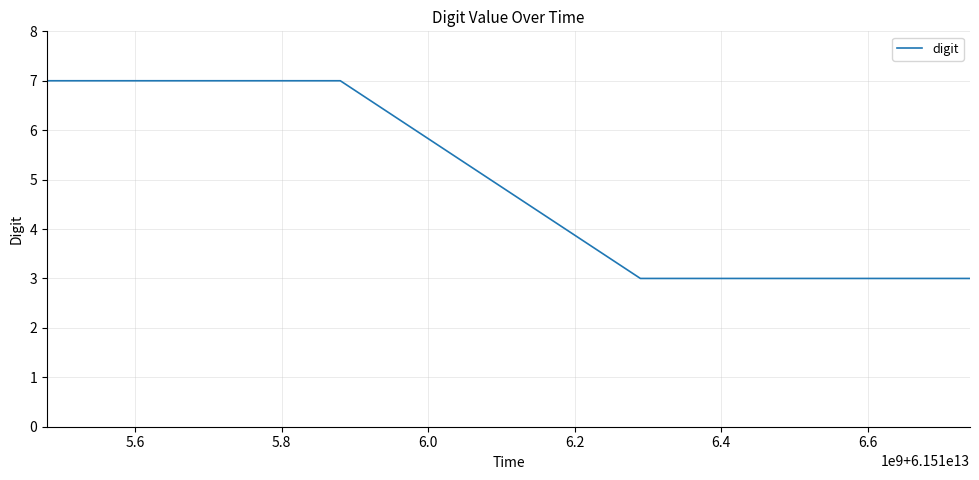

What is the maximum value shown in the chart?

7